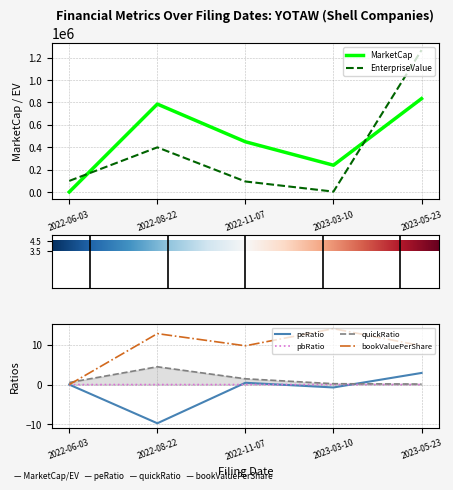

What are all the series names shown in the legend?

MarketCap, EnterpriseValue, bookValuePerShare, peRatio, pbRatio, quickRatio